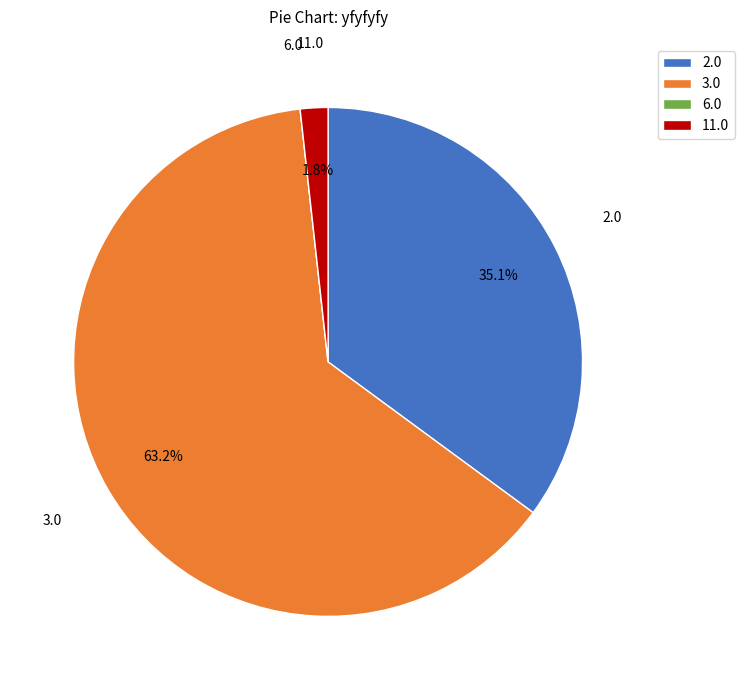

Is there any slice that represents more than half of the pie?

Yes